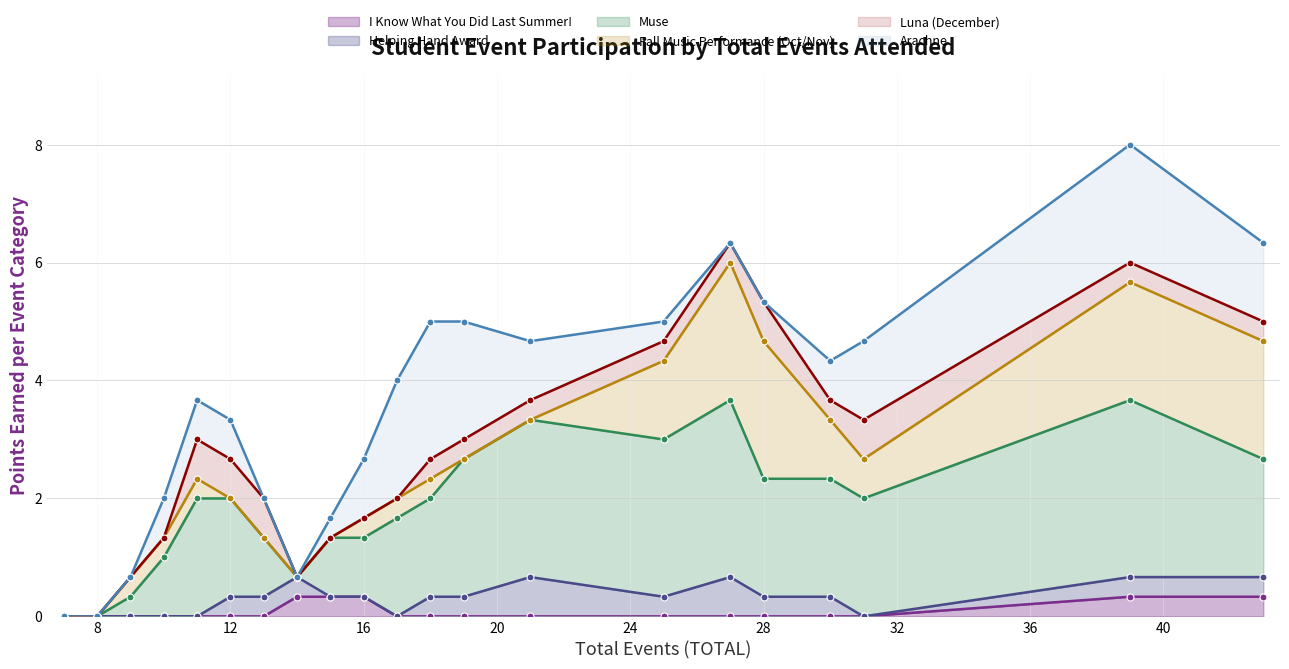

Between which two adjacent categories do Muse and Fall Music Performance (Oct/Nov) first intersect?

16 and 17